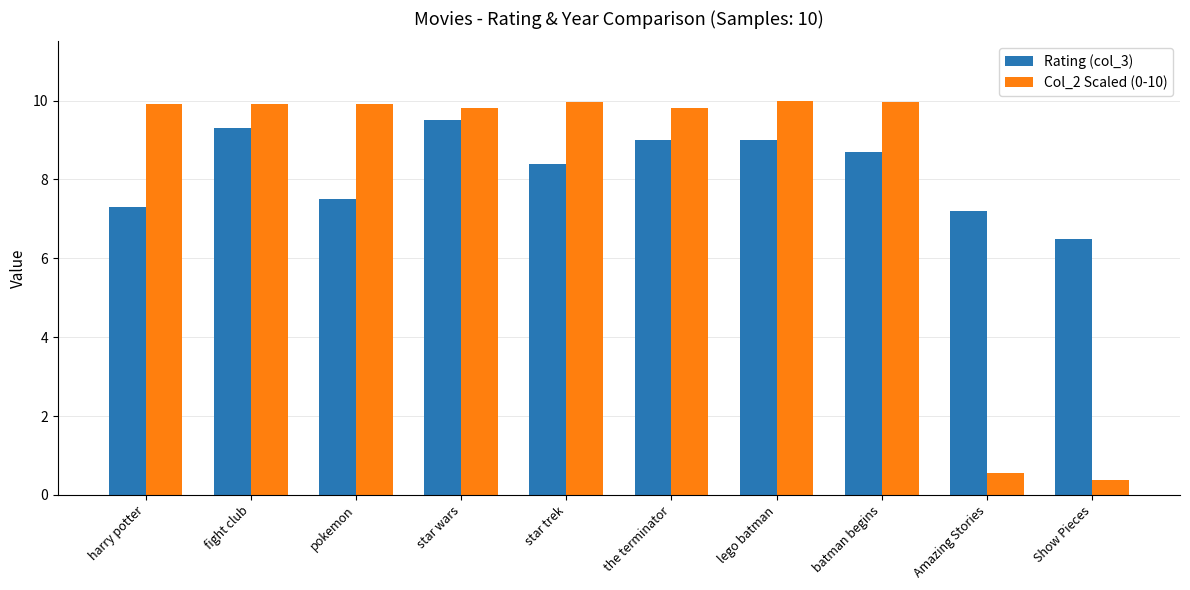

The Rating (col_3) series shows 9.5 at star wars. True or false?

True